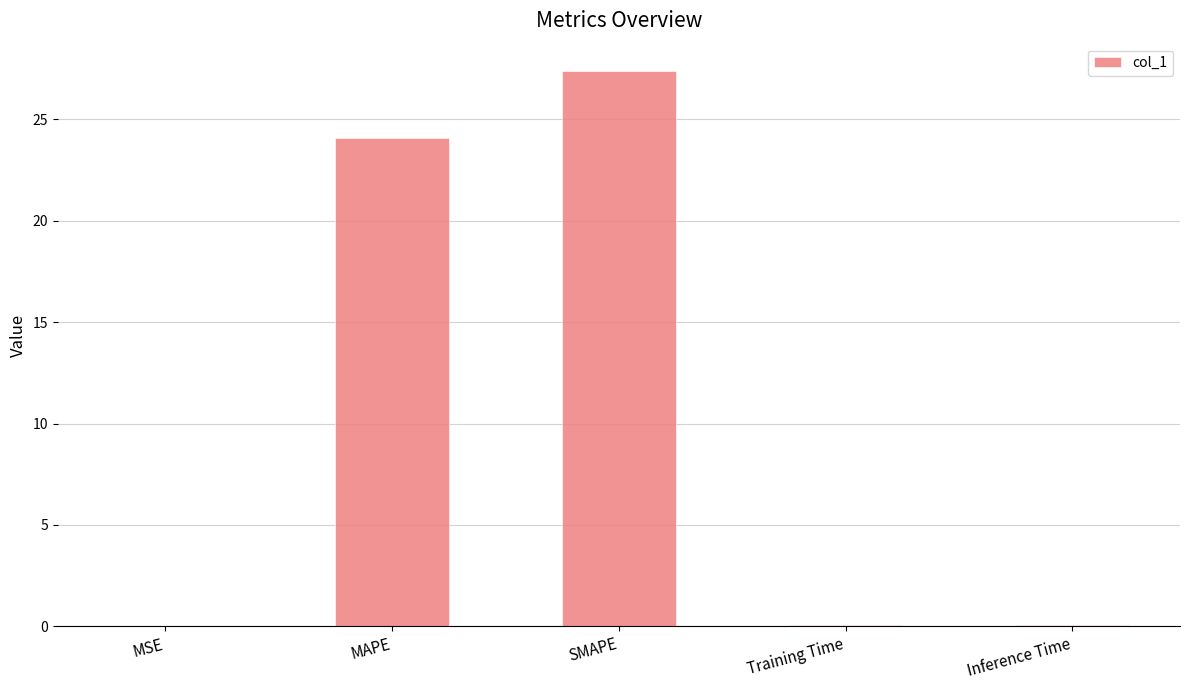

Is it true that the value at MSE is 0.0?

True